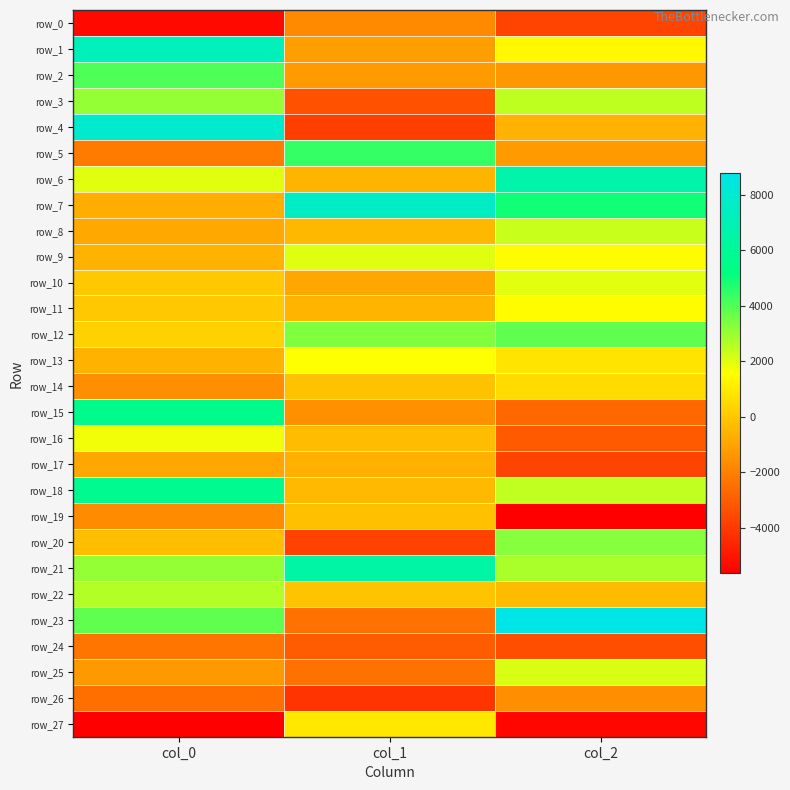

What is the total value across all series at col_0?

20966.2